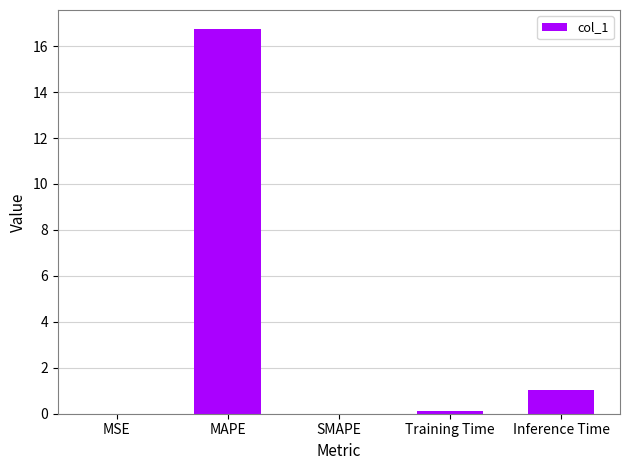

What is the sum of all values?

17.9